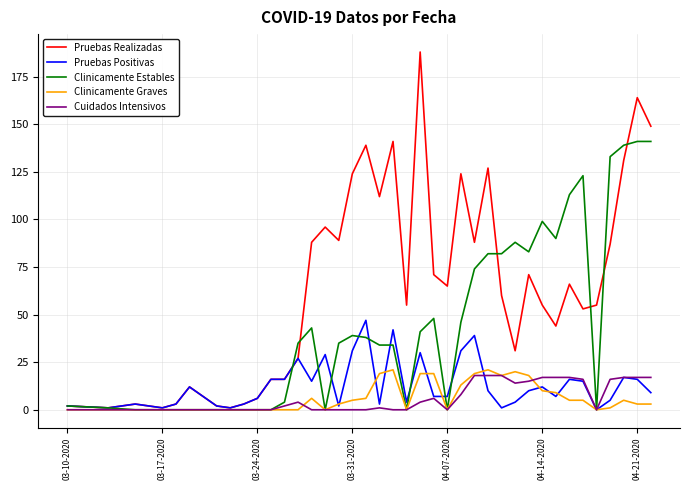

What is the maximum value for Pruebas Positivas?

47